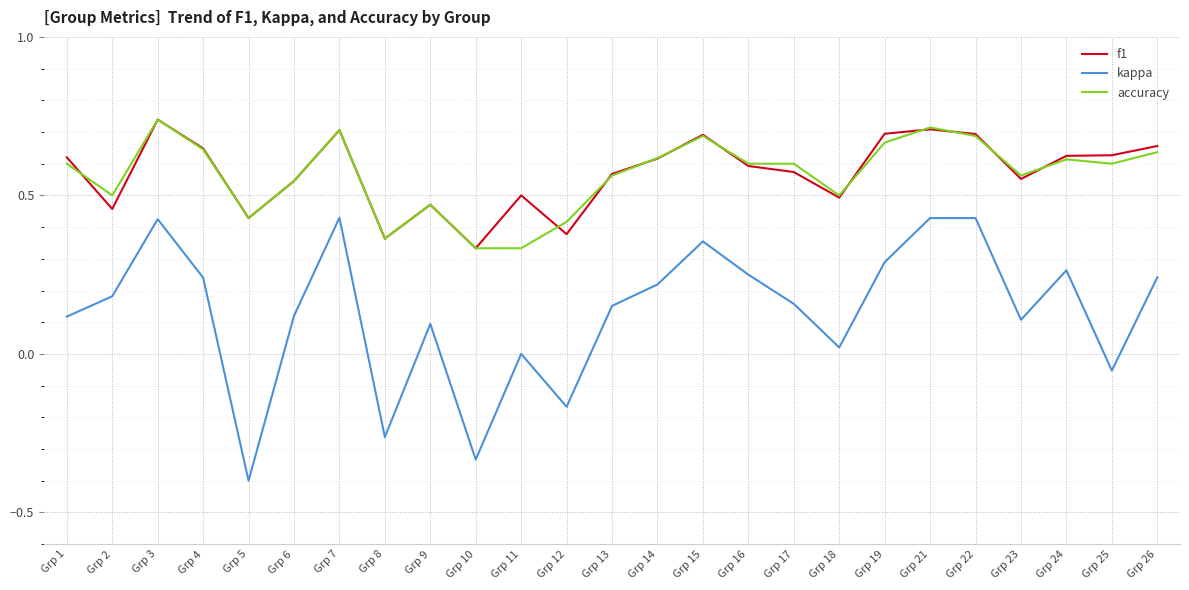

Between Grp 7 and Grp 17, which series saw the biggest shift?

kappa